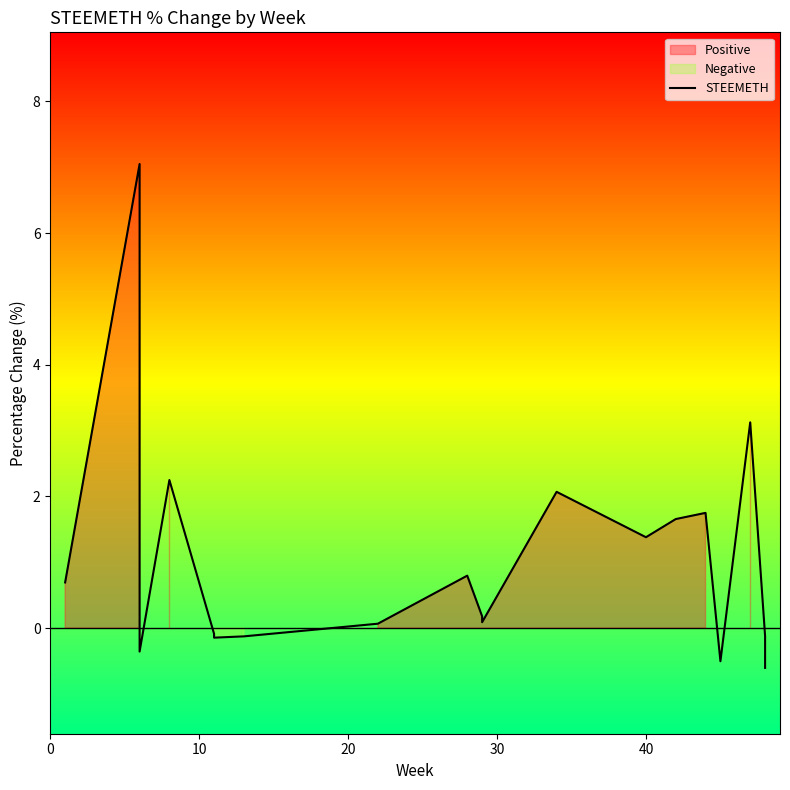

How many interior local valleys (lower than both neighbors) does the data have?

5